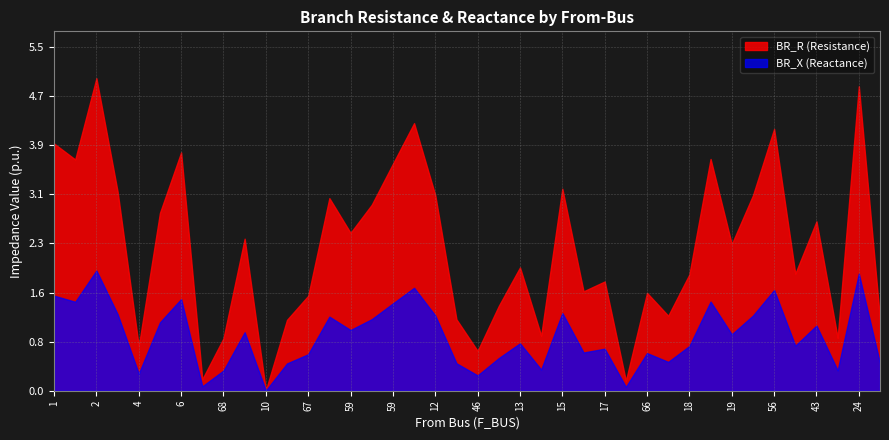

True or false: BR_X and BR_R intersect in this chart.

False